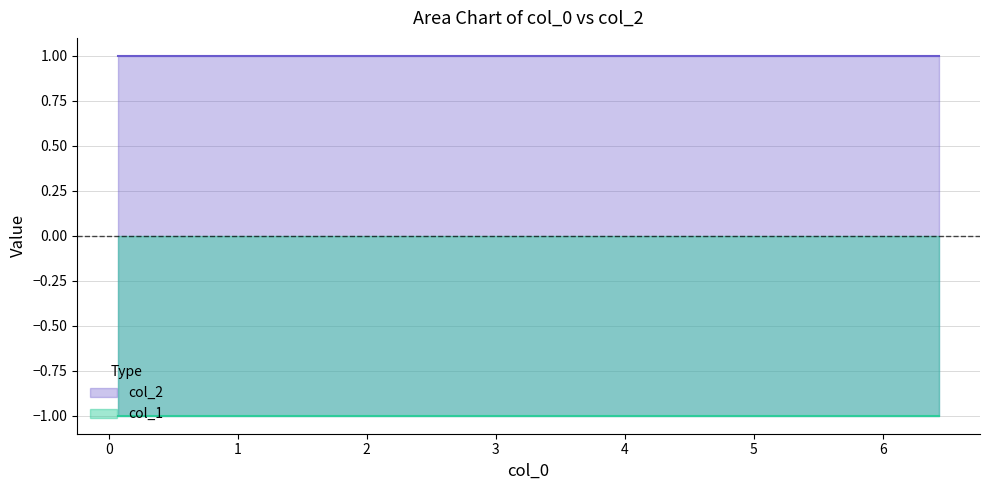

Reading left to right, transcribe all the data shown in this chart.

col_1: 0=-1	1=-1	2=-1	3=-1	4=-1	5=-1	6=-1	7=-1	8=-1	9=-1
col_2: 0=1	1=1	2=1	3=1	4=1	5=1	6=1	7=1	8=1	9=1